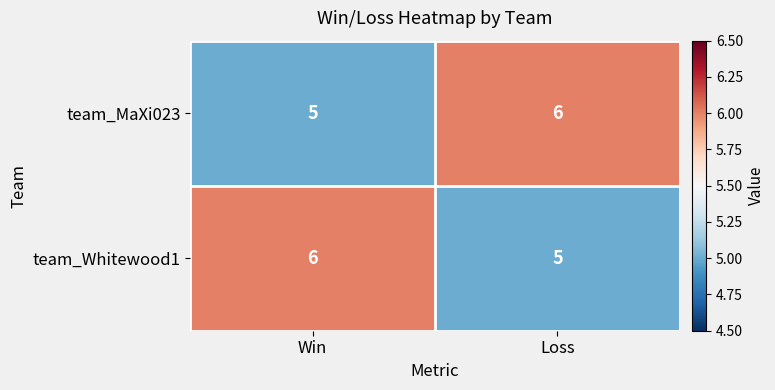

What is the spread (max minus min) of values at Win?

1